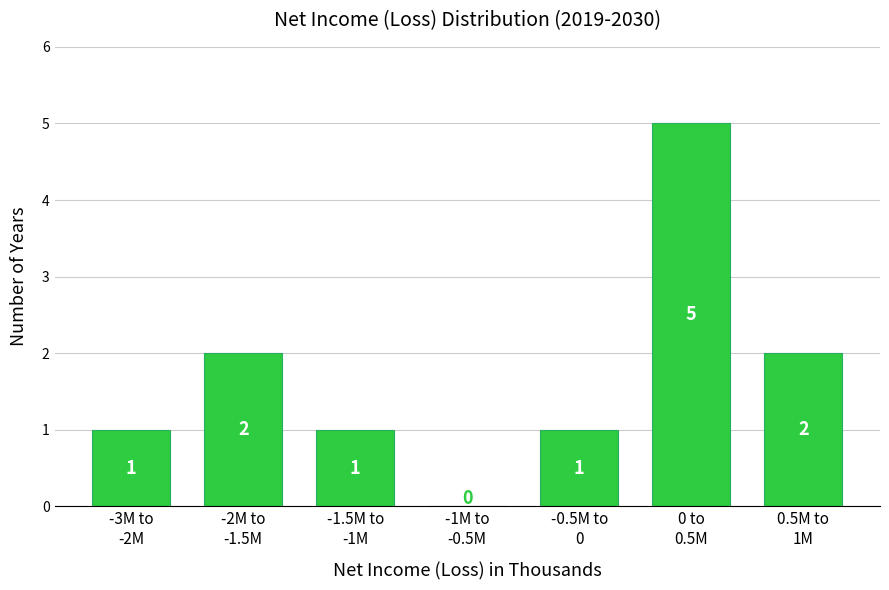

What is the maximum value shown in the chart?

5